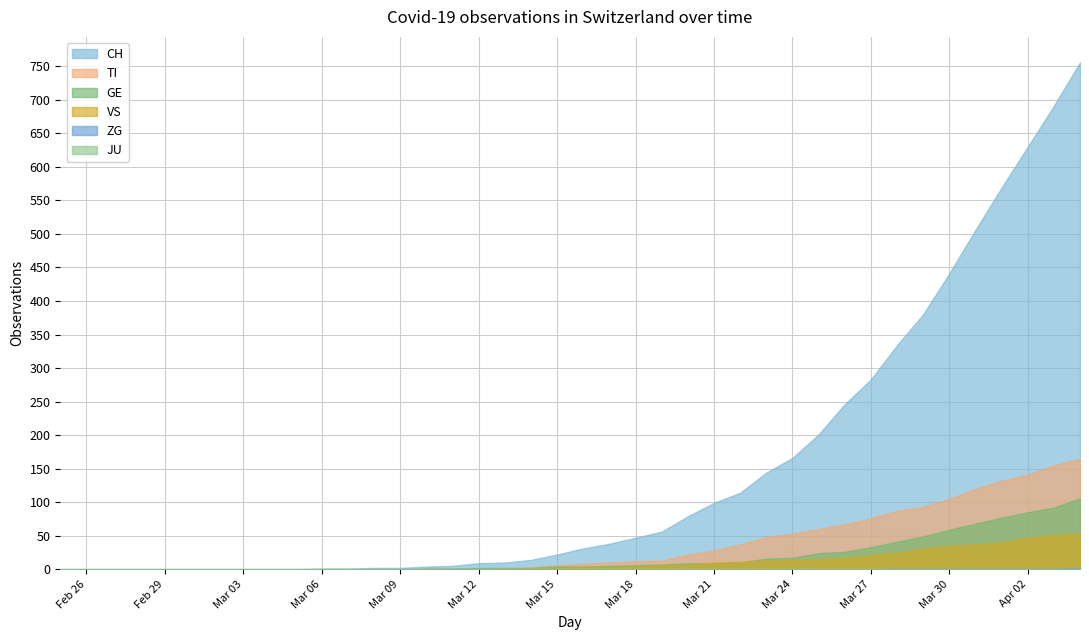

After their last crossing, which series has the higher values: TI or GE?

TI